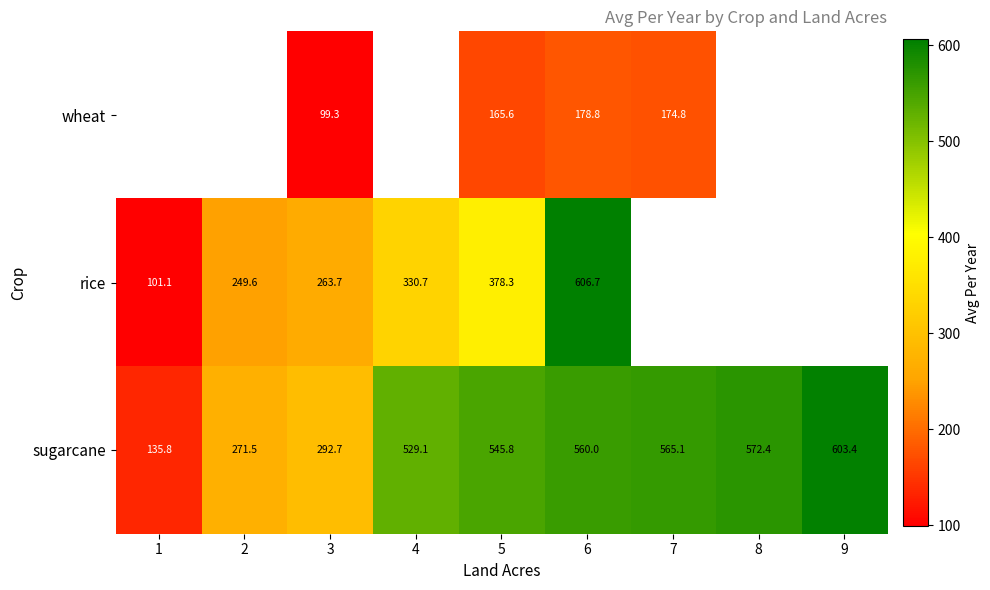

Is the value of sugarcane at 8 greater than the value of rice at 3?

Yes